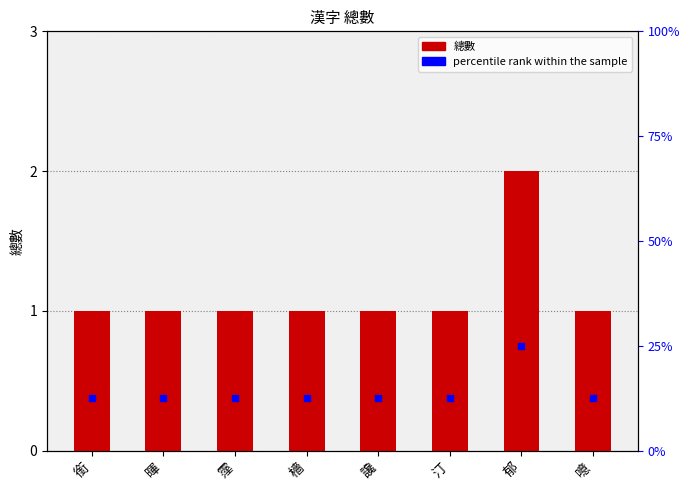

Which series has the widest spread of Y values?

percentile rank within the sample